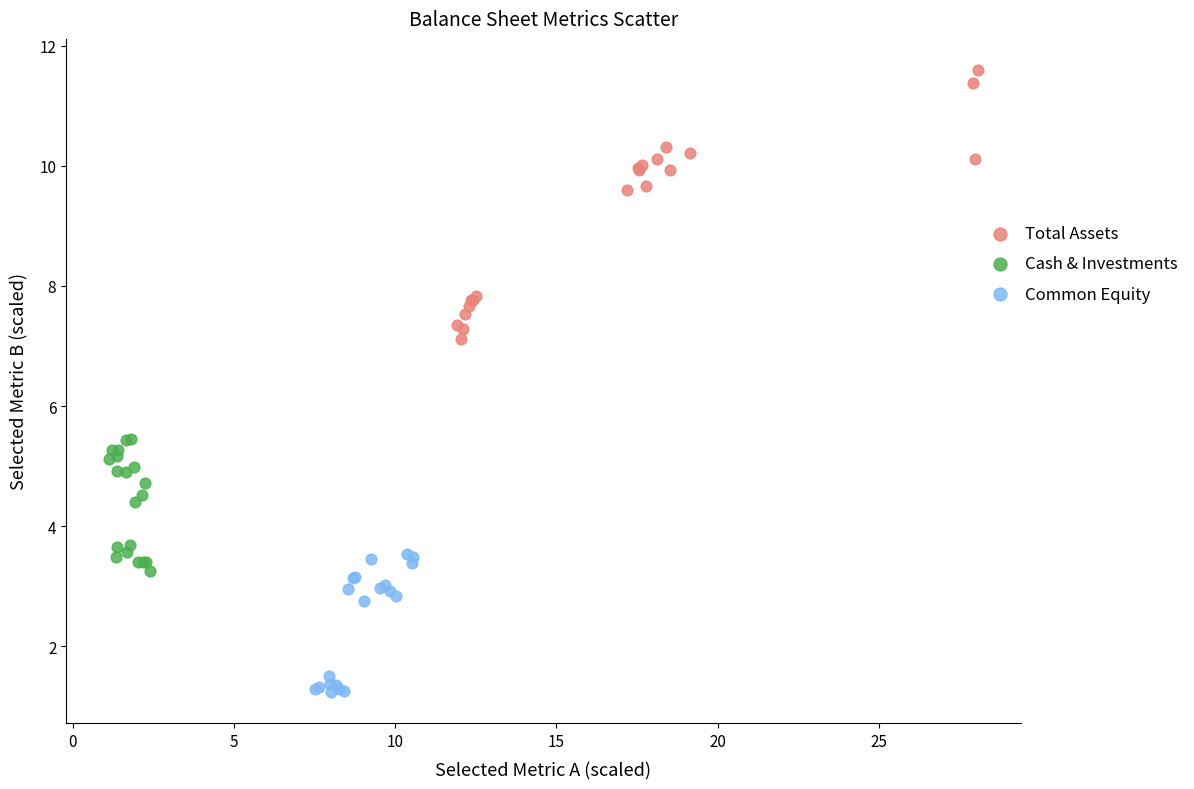

Which series reaches the maximum Y coordinate?

Total Assets